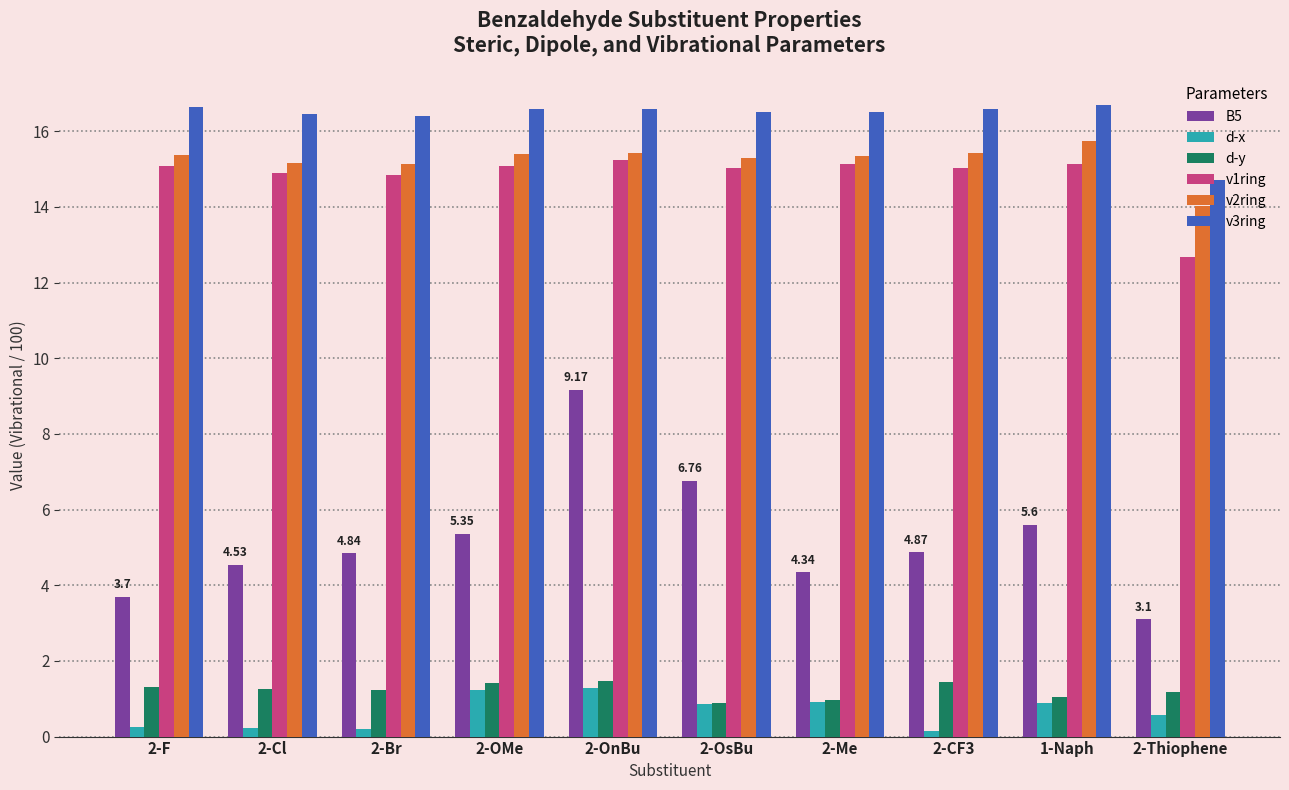

What is the difference between the maximum and minimum values in the v2ring series?

1.7